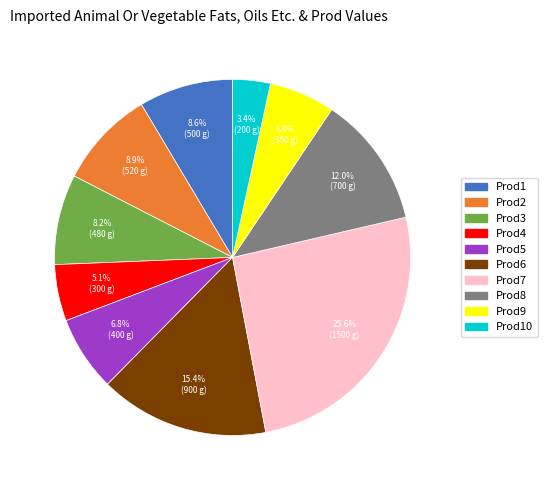

Is there any slice that represents more than half of the pie?

No